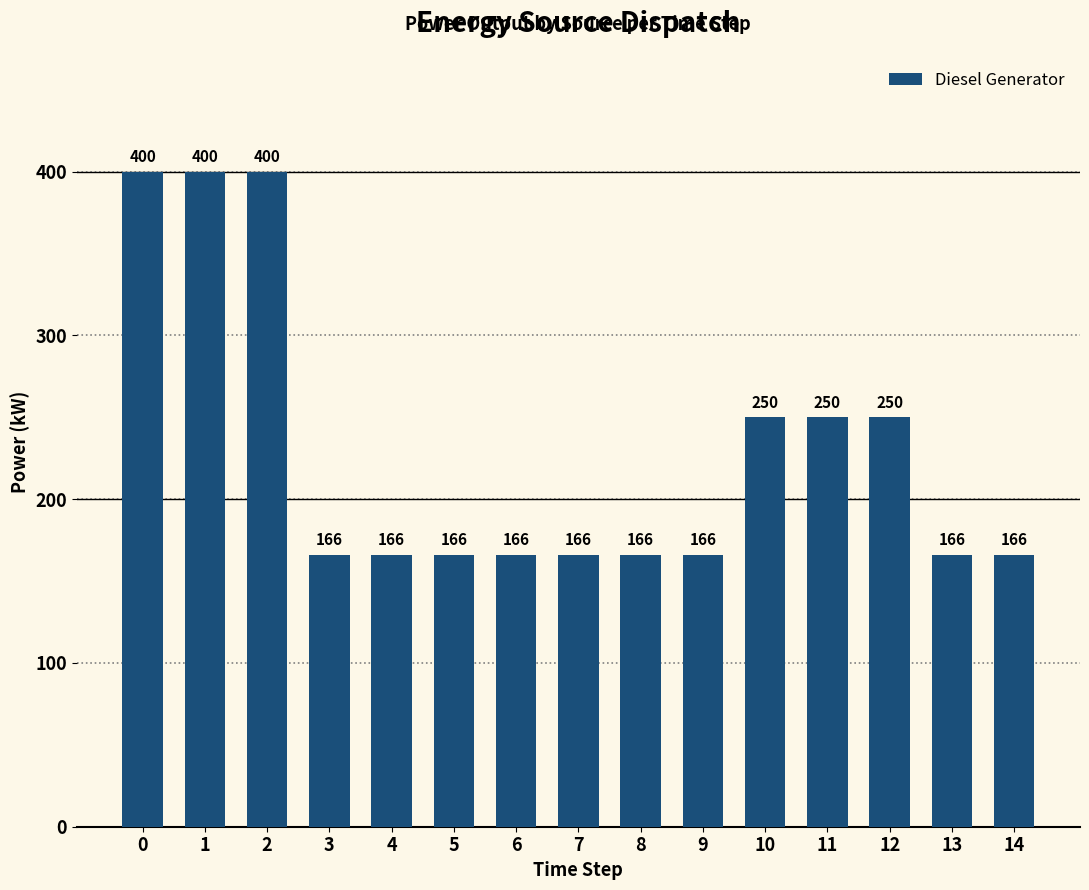

What is the maximum value shown in the chart?

400.0